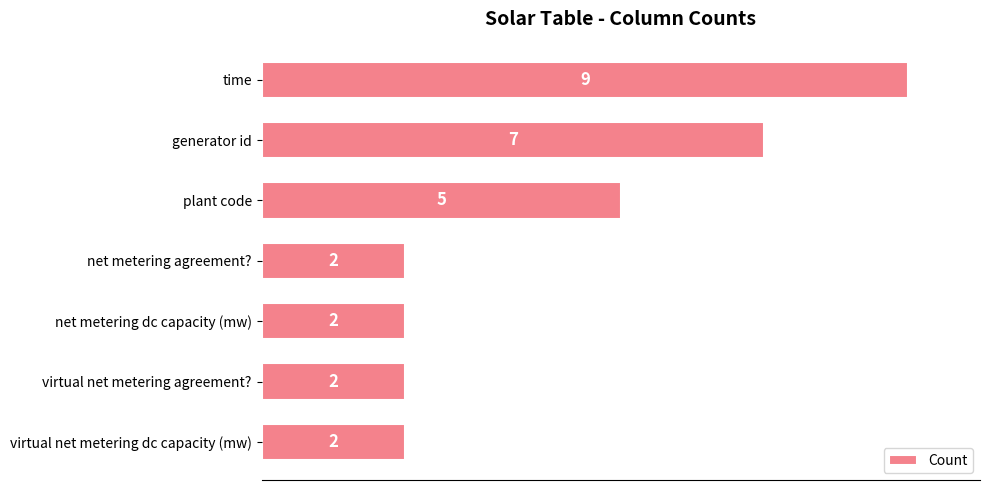

The chart shows a value of 1 at plant code. True or false?

False